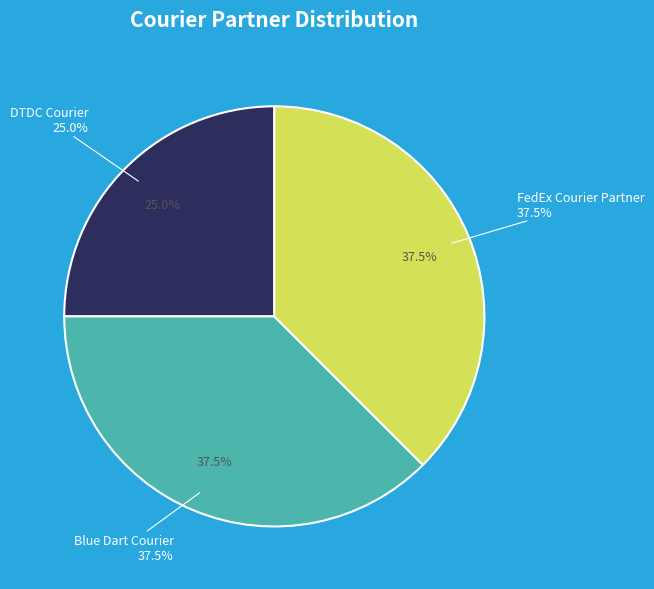

How much of the chart is everything except DTDC Courier?

75.0%